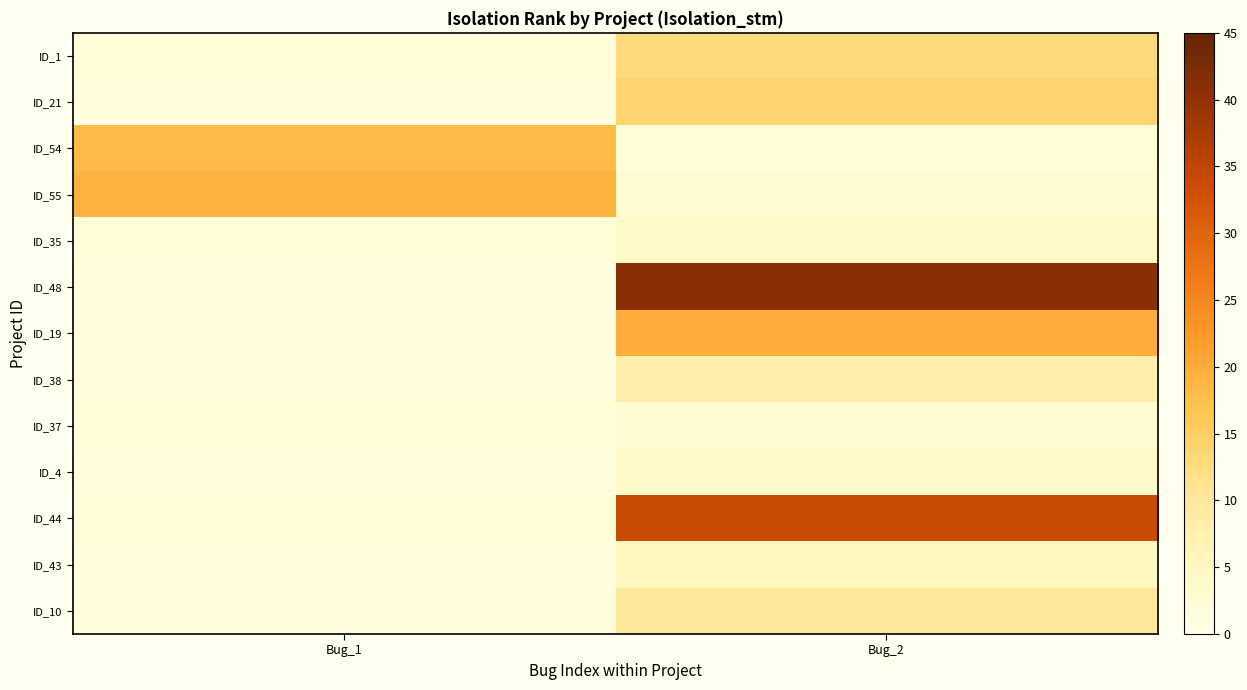

Which category has the lowest value across all series?

Bug_1